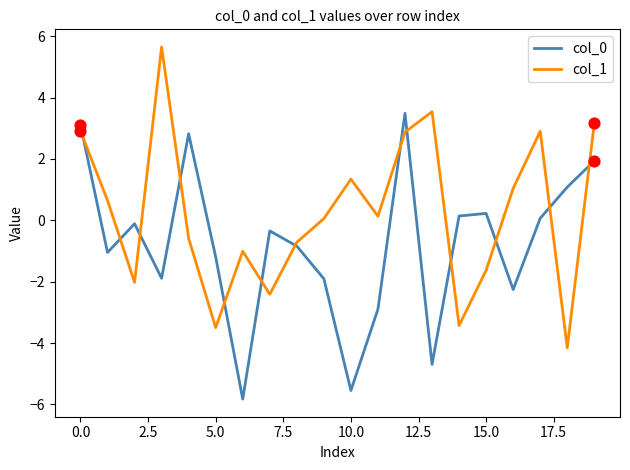

What are all the series names shown in the legend?

col_0, col_1